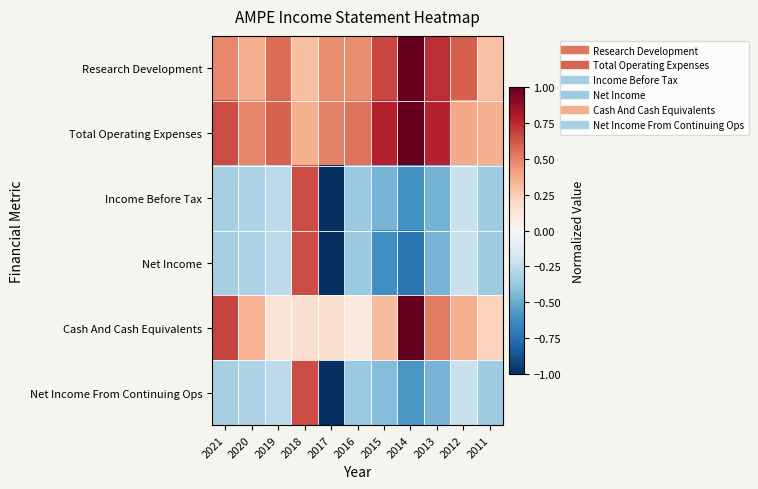

What is the greatest value displayed?

1.0